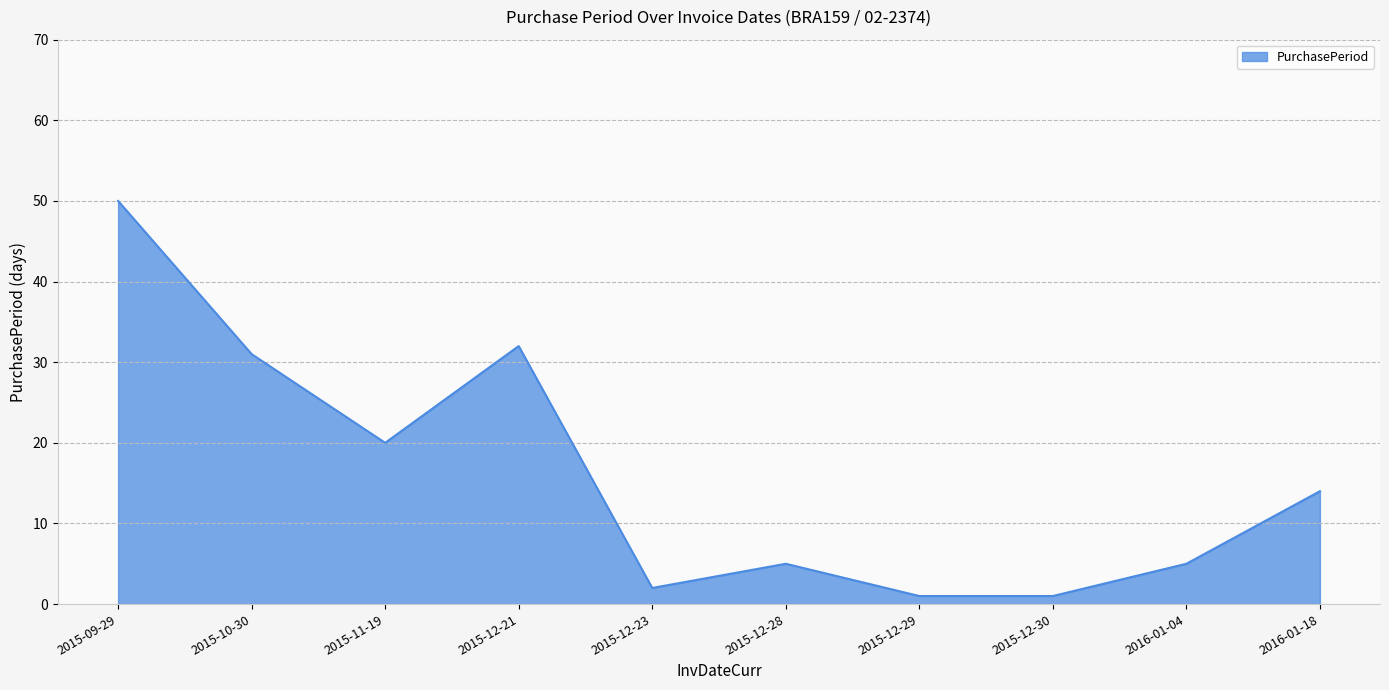

What value does the data have at 2015-12-28, to the nearest 5?

5